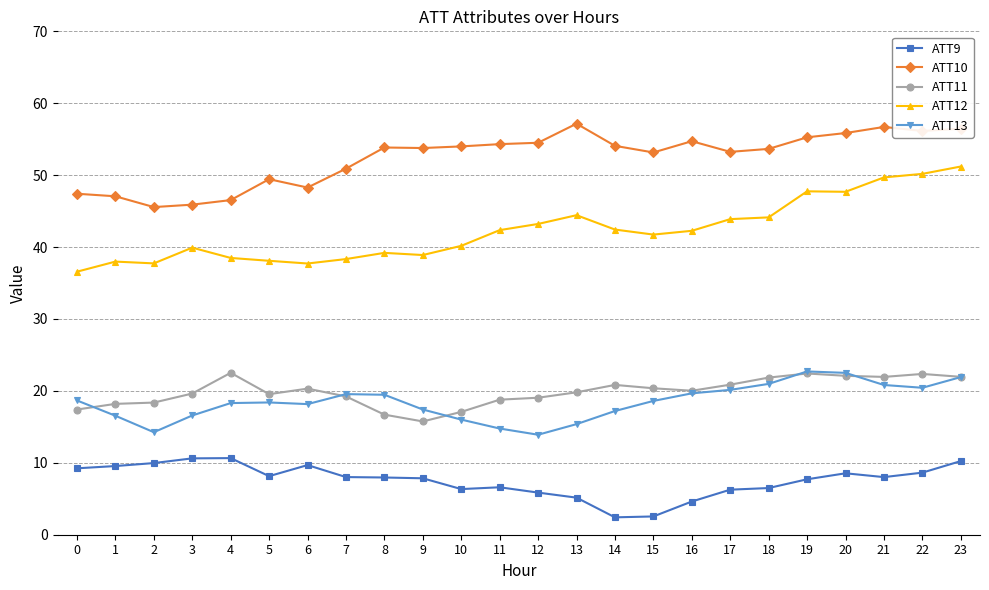

How many series are shown in this chart?

5